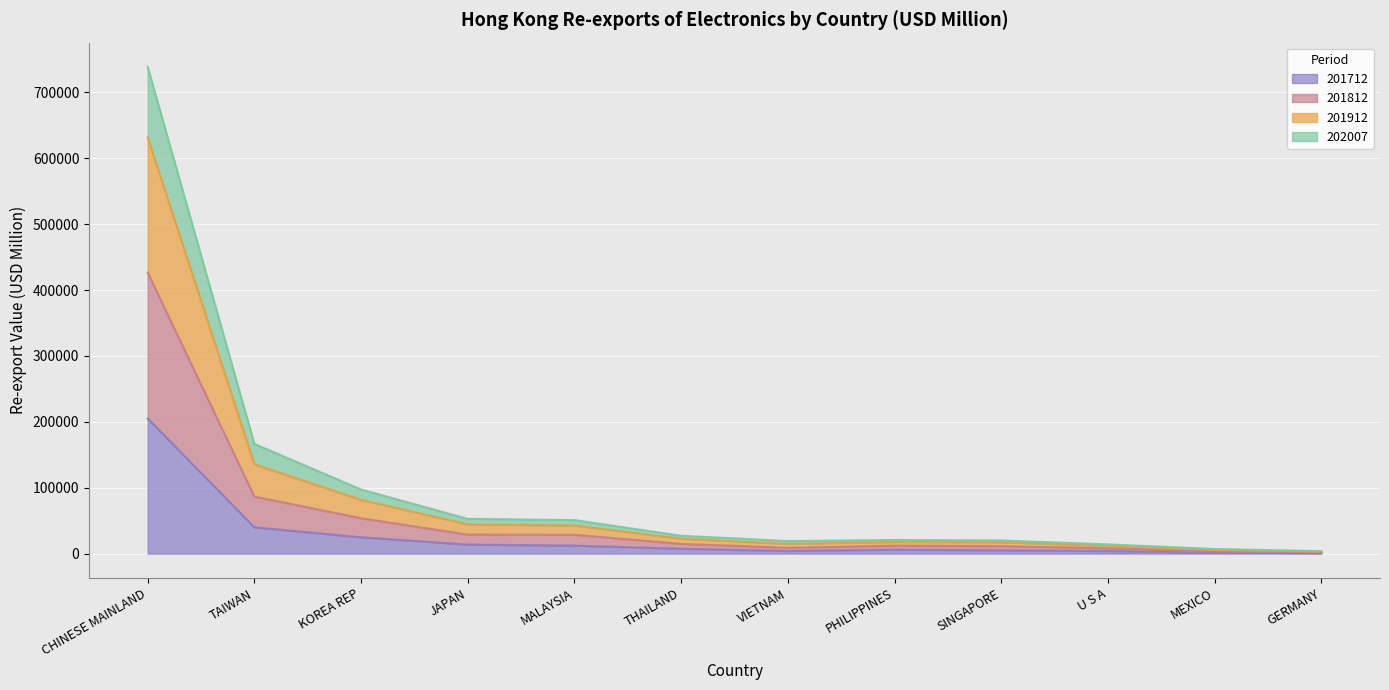

In 201912, how many points are higher than both neighbors (excluding endpoints)?

1